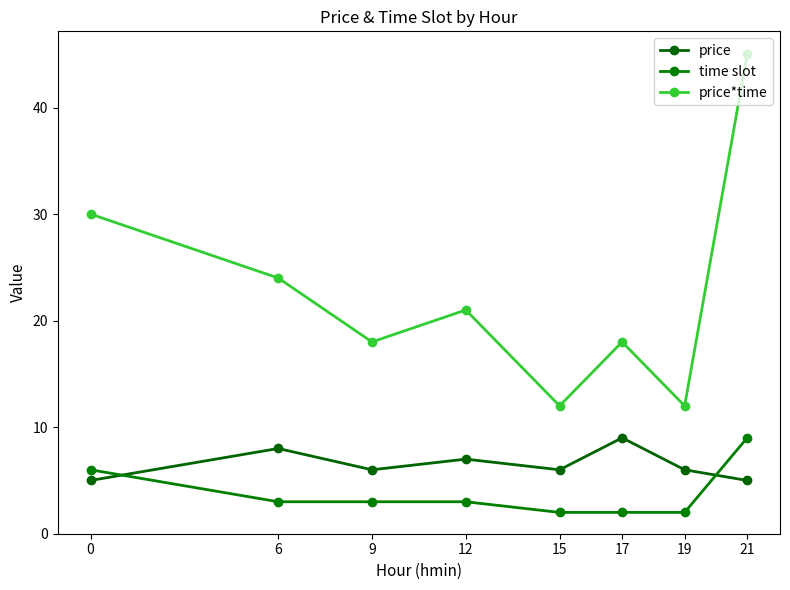

True or false: price and price*time cross at least once.

False